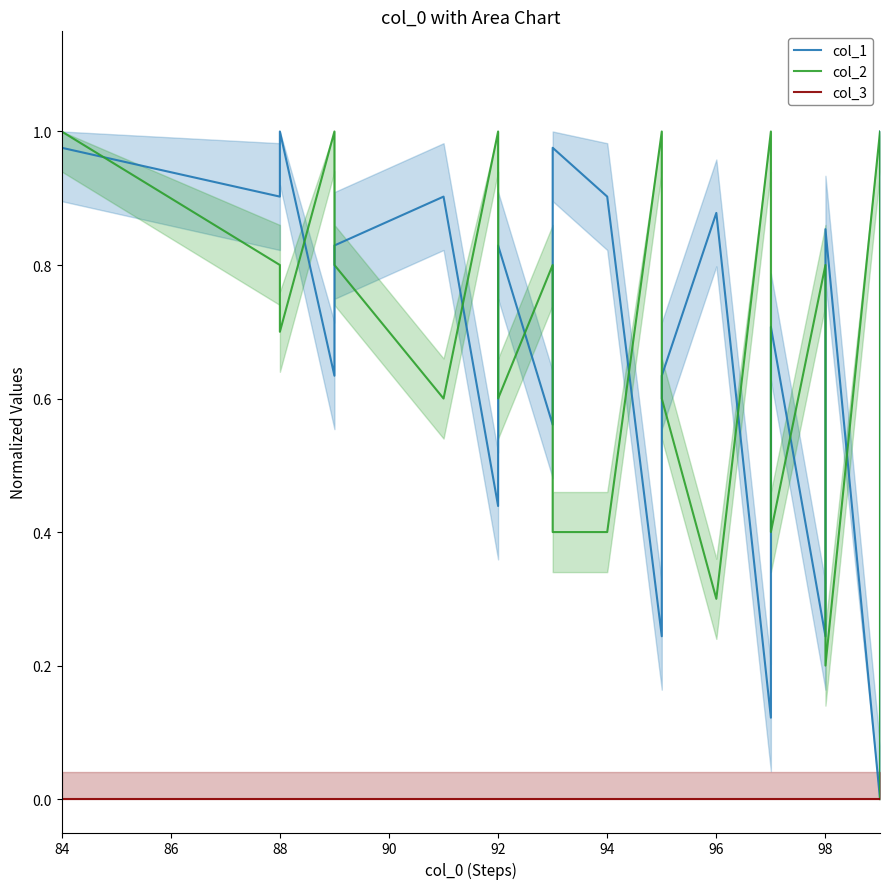

What is the value of the col_2 point at the 21st from the left?

0.8